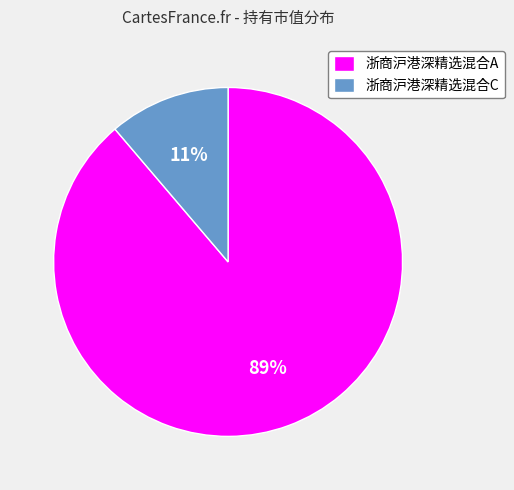

True or false: 浙商沪港深精选混合C accounts for 5% of the total.

False